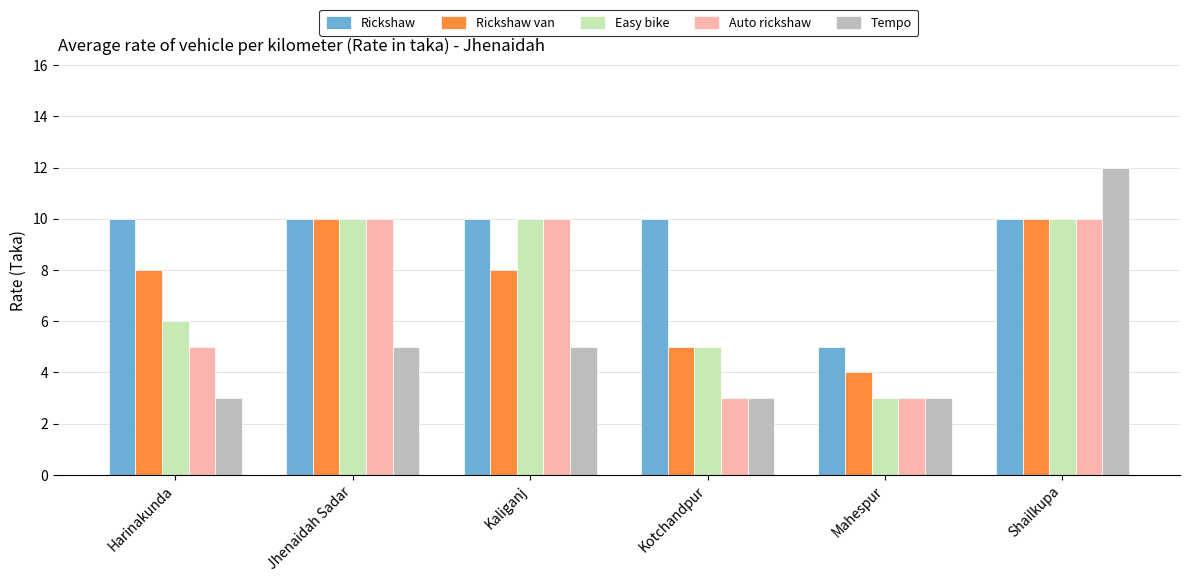

What position from the right is Jhenaidah Sadar?

5